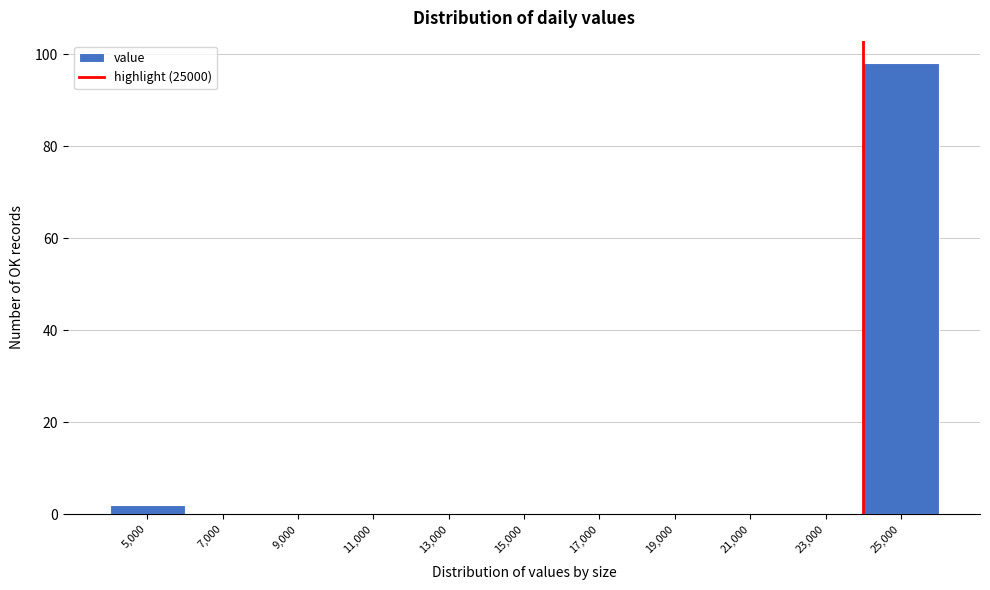

Reading right to left, list all the values displayed in this chart.

25,000=98	23,000=0	21,000=0	19,000=0	17,000=0	15,000=0	13,000=0	11,000=0	9,000=0	7,000=0	5,000=2